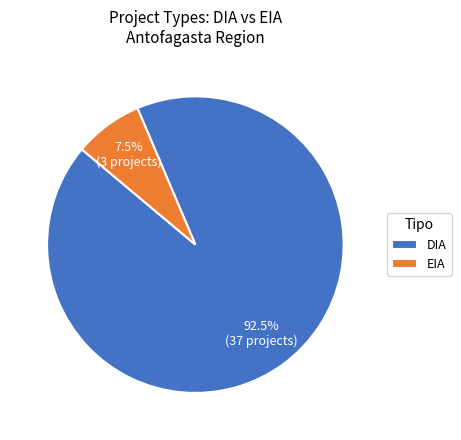

Which has a higher value, DIA or EIA?

DIA